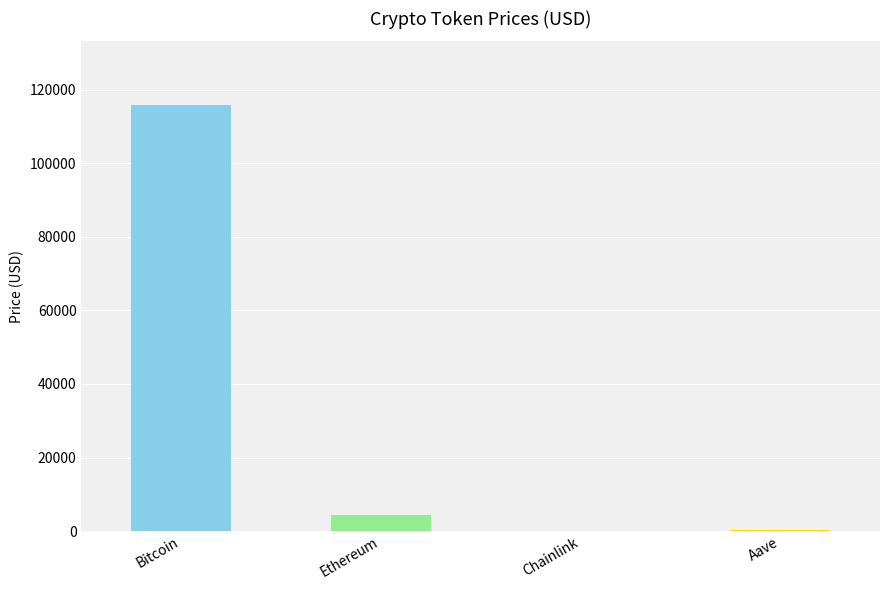

What is the sum of all values?

120555.6